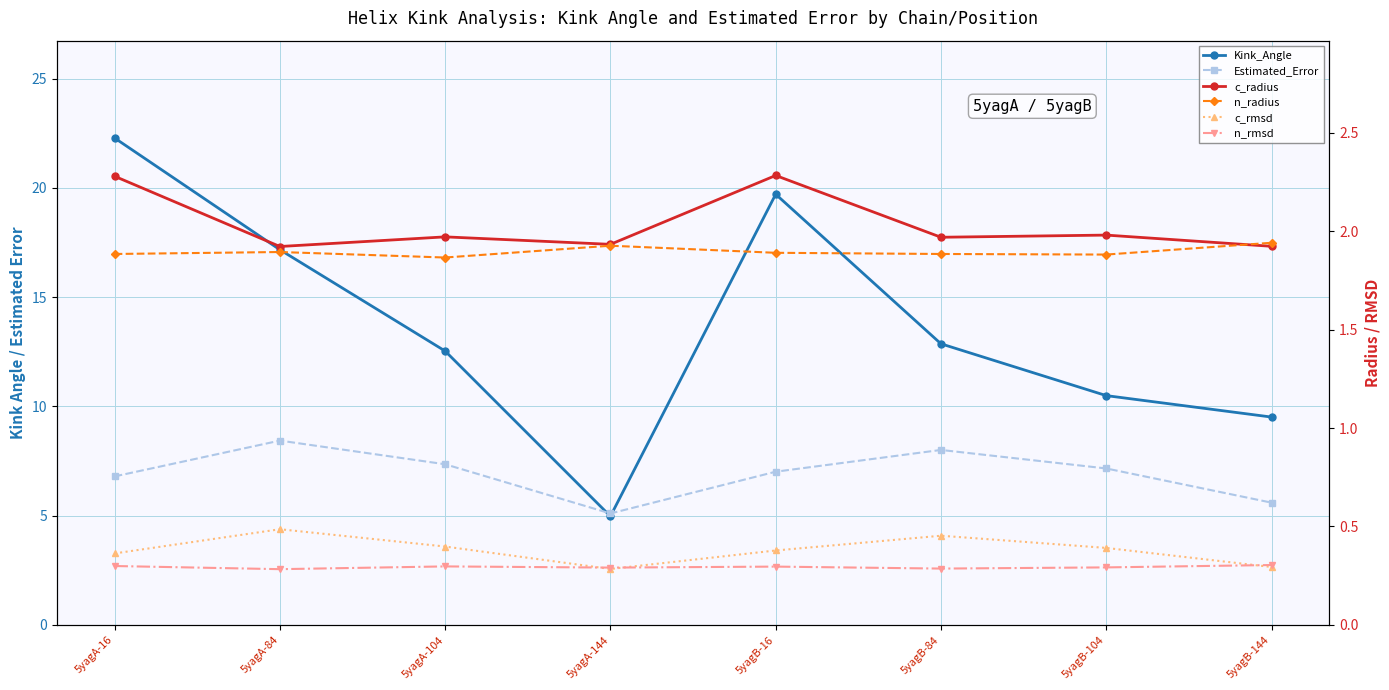

Rank the series at 5yagB-144 from highest to lowest value.

Kink_Angle, Estimated_Error, n_radius, c_radius, n_rmsd, c_rmsd